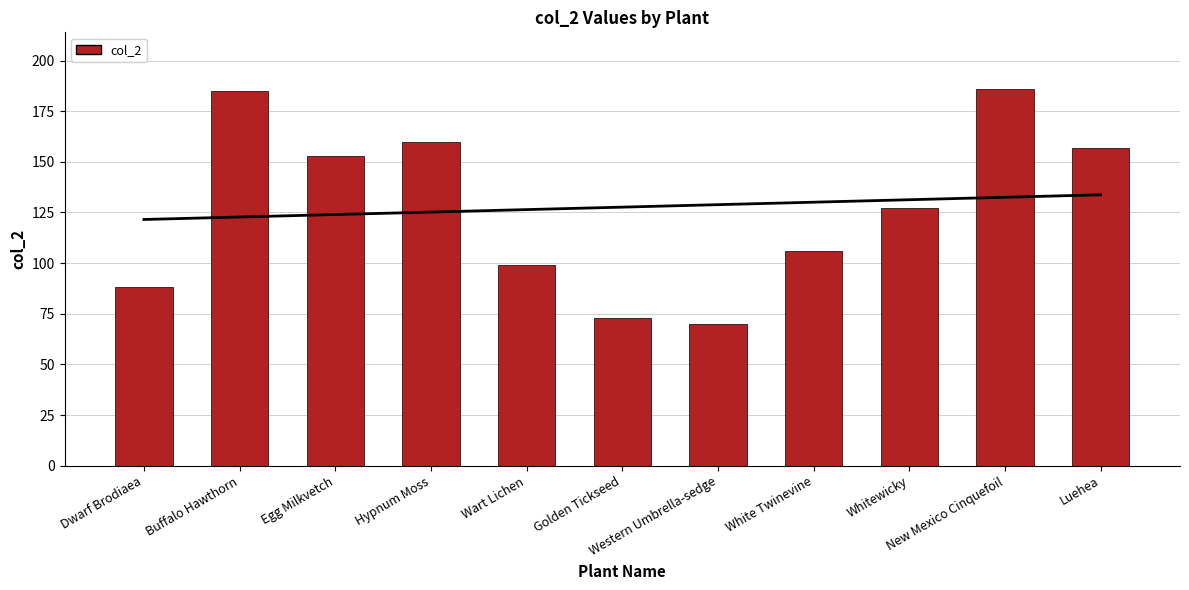

Rank the categories by value from lowest to highest.

Western Umbrella-sedge, Golden Tickseed, Dwarf Brodiaea, Wart Lichen, White Twinevine, Whitewicky, Egg Milkvetch, Luehea, Hypnum Moss, Buffalo Hawthorn, New Mexico Cinquefoil